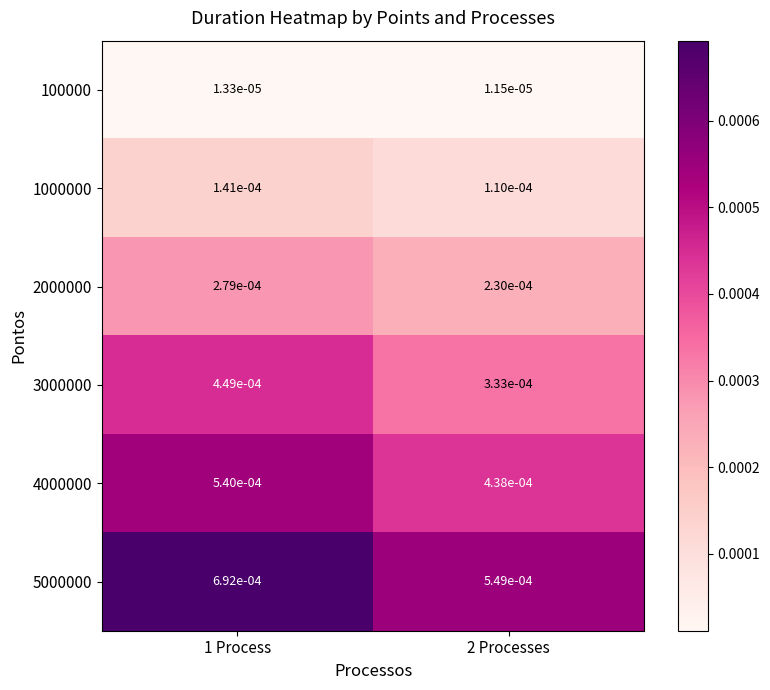

Between 1 Process and 2 Processes, which series saw the biggest shift?

5000000